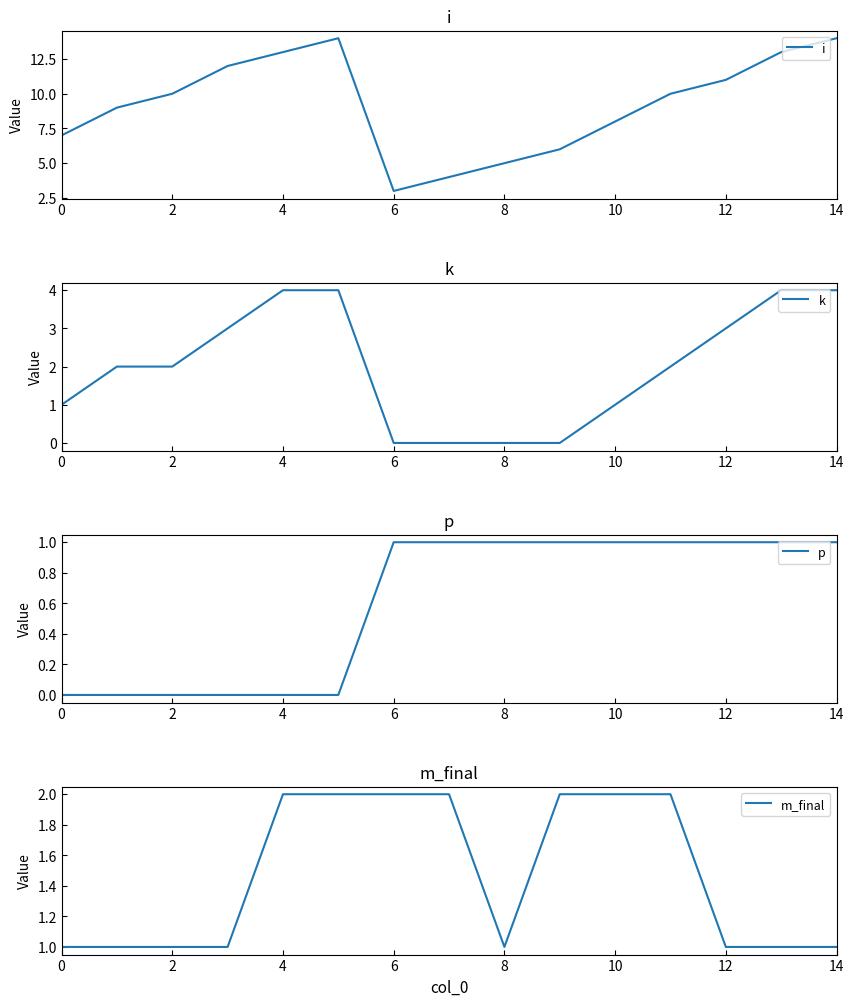

Is it true that i equals 2 at 6?

False